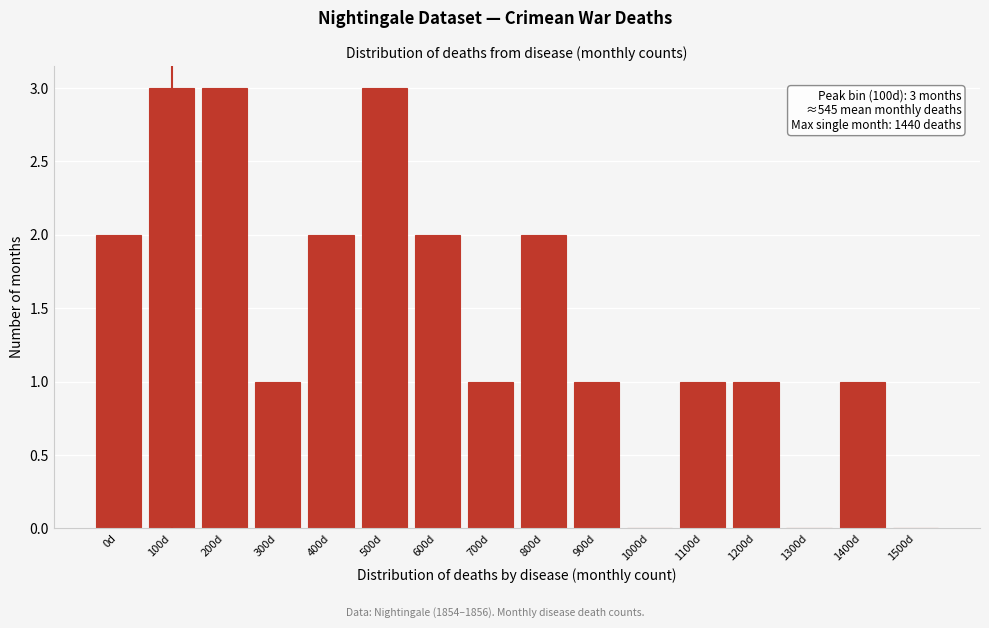

Reading left to right, transcribe all the data shown in this chart.

0d=2	100d=3	200d=3	300d=1	400d=2	500d=3	600d=2	700d=1	800d=2	900d=1	1000d=0	1100d=1	1200d=1	1300d=0	1400d=1	1500d=0